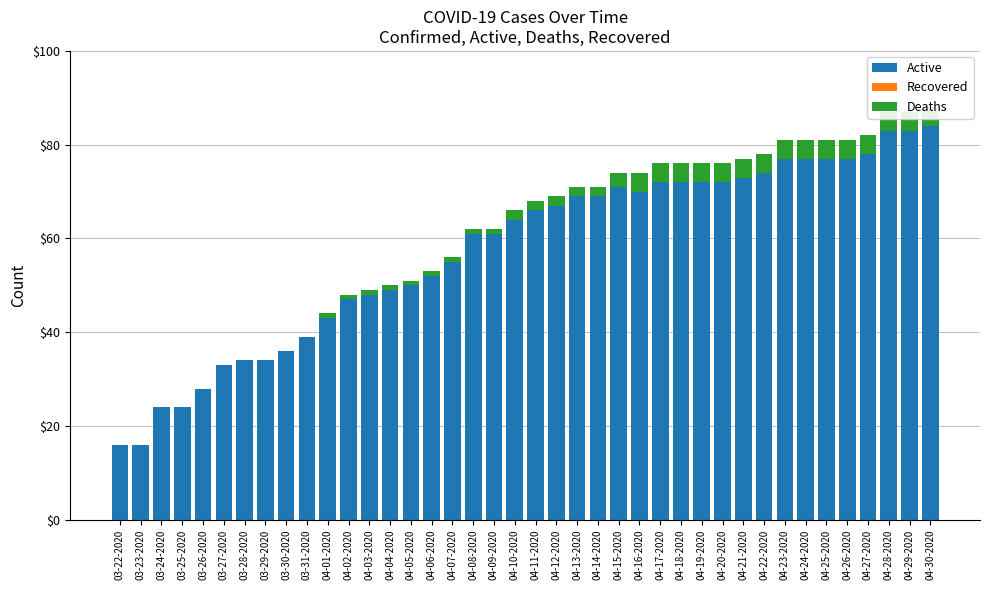

Which series has the largest total across all categories?

Active